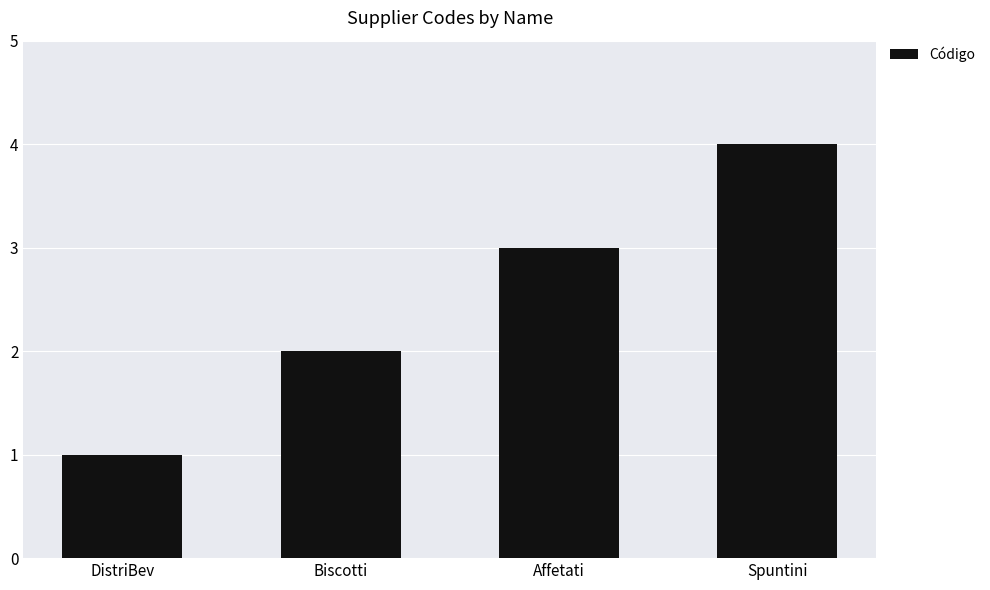

Reading left to right, list all the values displayed in this chart.

DistriBev=1	Biscotti=2	Affetati=3	Spuntini=4